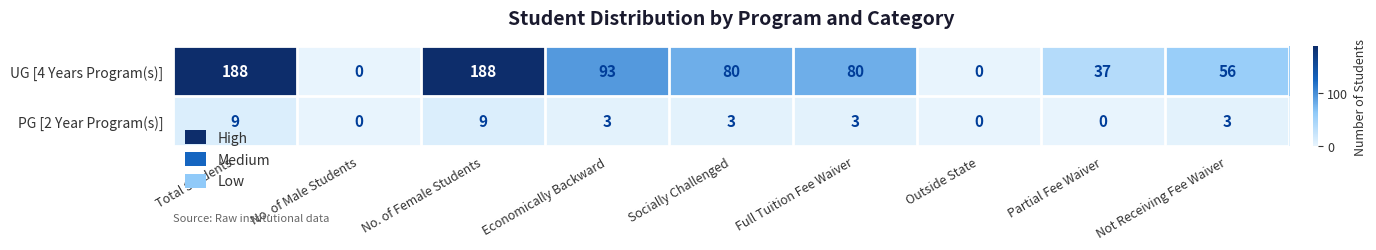

Is it true that PG [2 Year Program(s)] equals -3 at No. of Male Students?

False